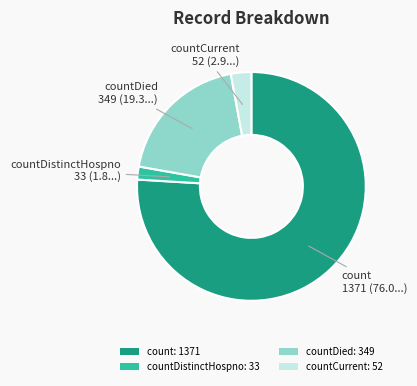

Rank the categories by value from lowest to highest.

countDistinctHospno: 33, countCurrent: 52, countDied: 349, count: 1371